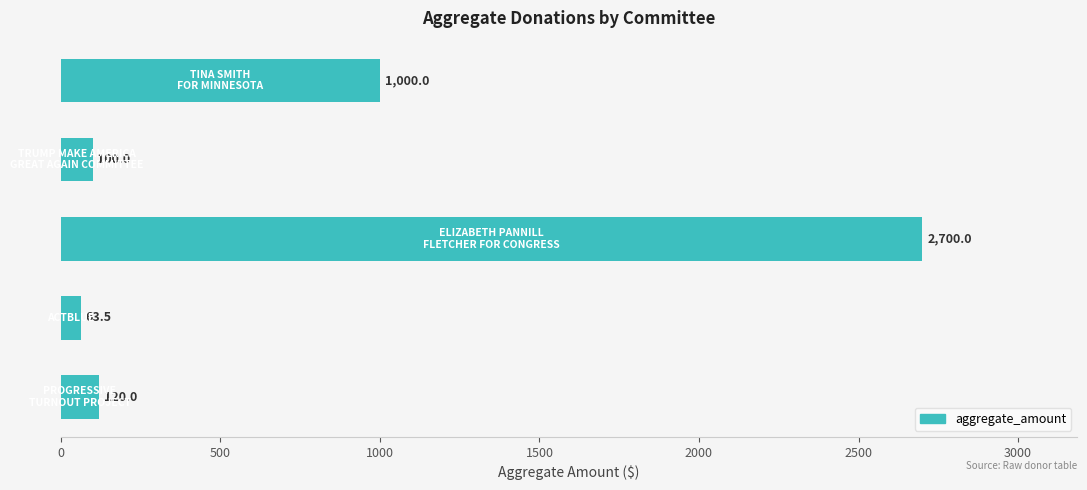

Count the number of categories in the chart.

5